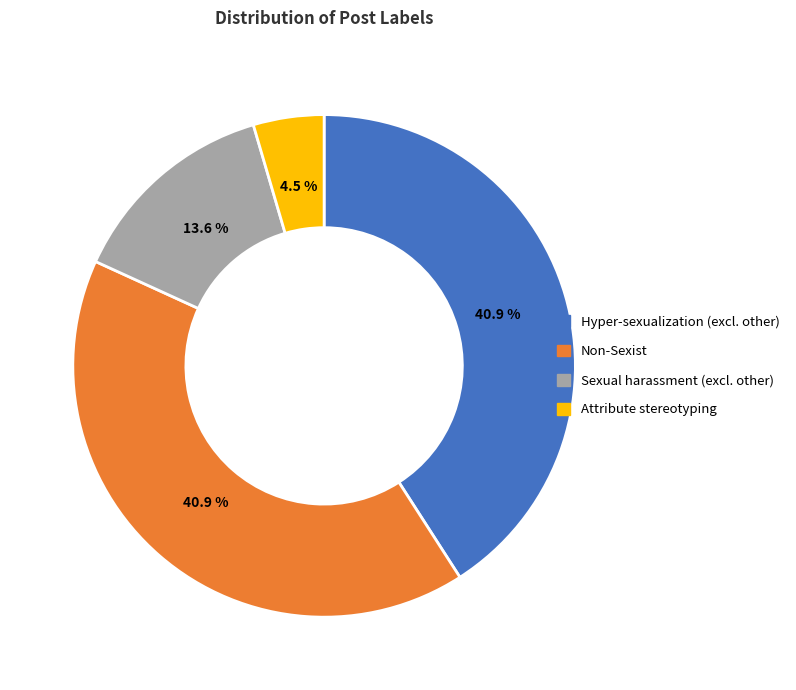

What is the smallest slice in the pie chart?

Attribute stereotyping